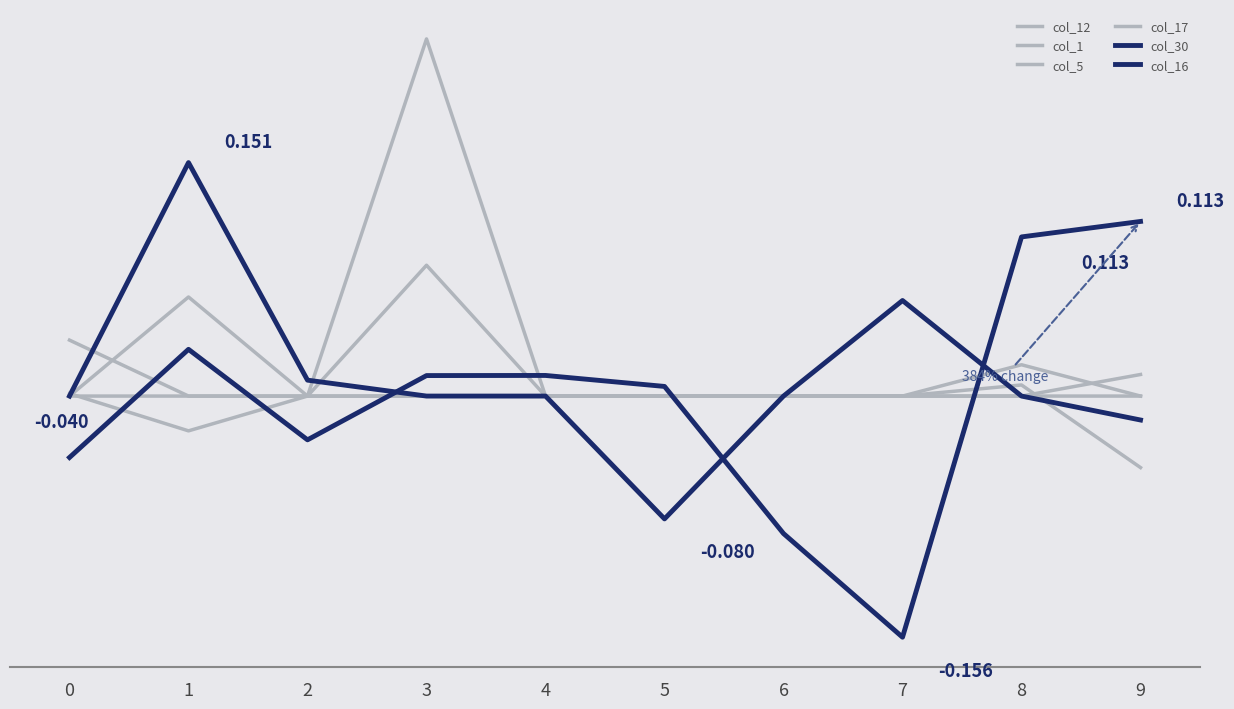

Does the chart display data point markers on the line(s)?

No